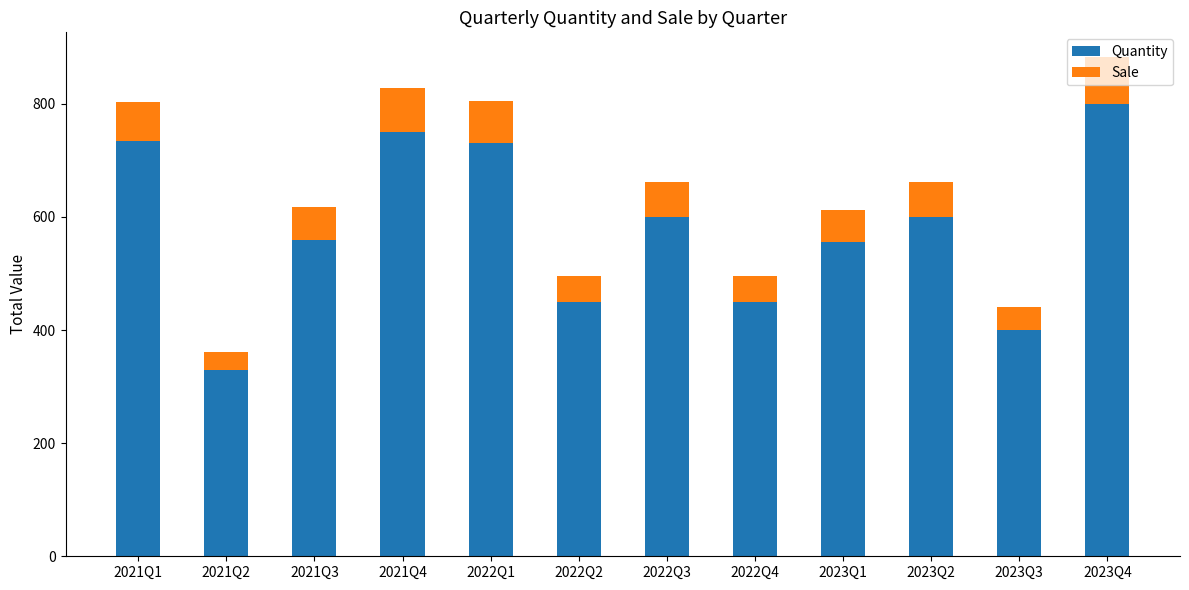

What is the average value of the Quantity series?

580.0